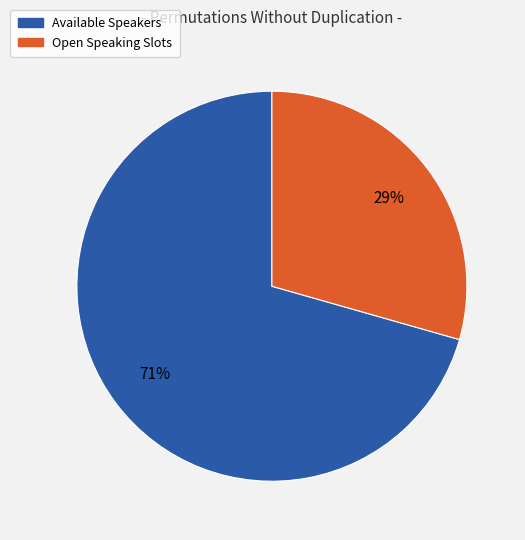

What percentage is the Open Speaking Slots slice, to the nearest percent?

29%